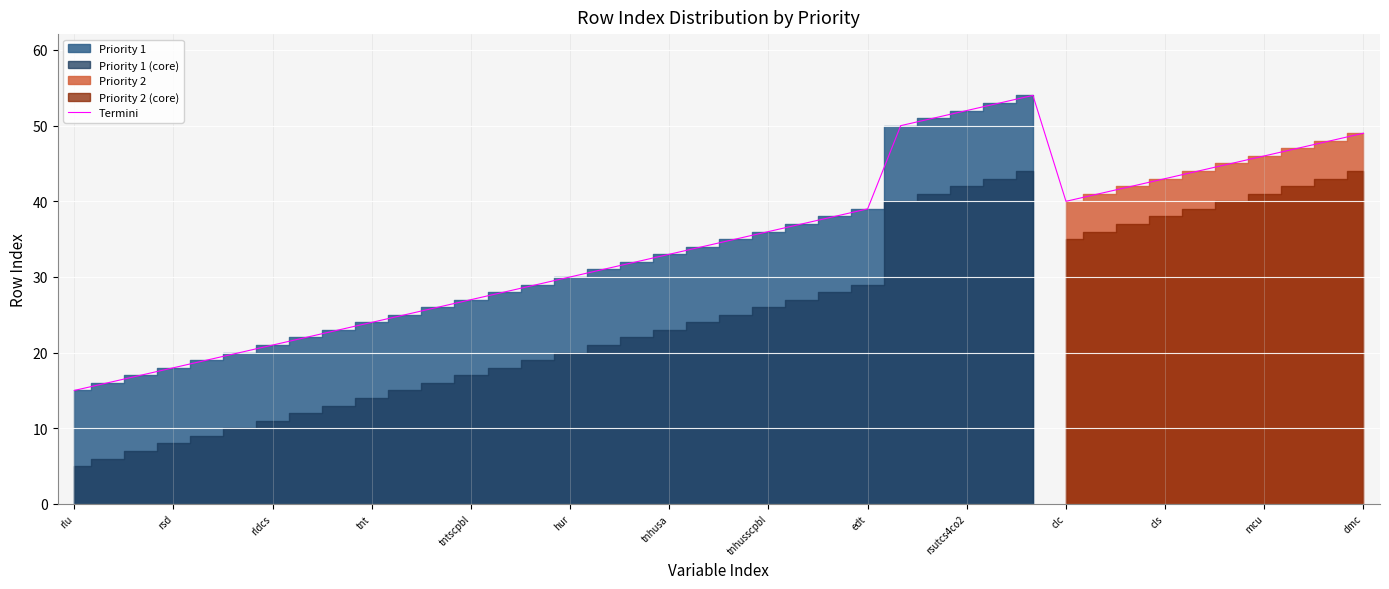

Approximately how many times larger is the value at 23 compared to 38?

0.8